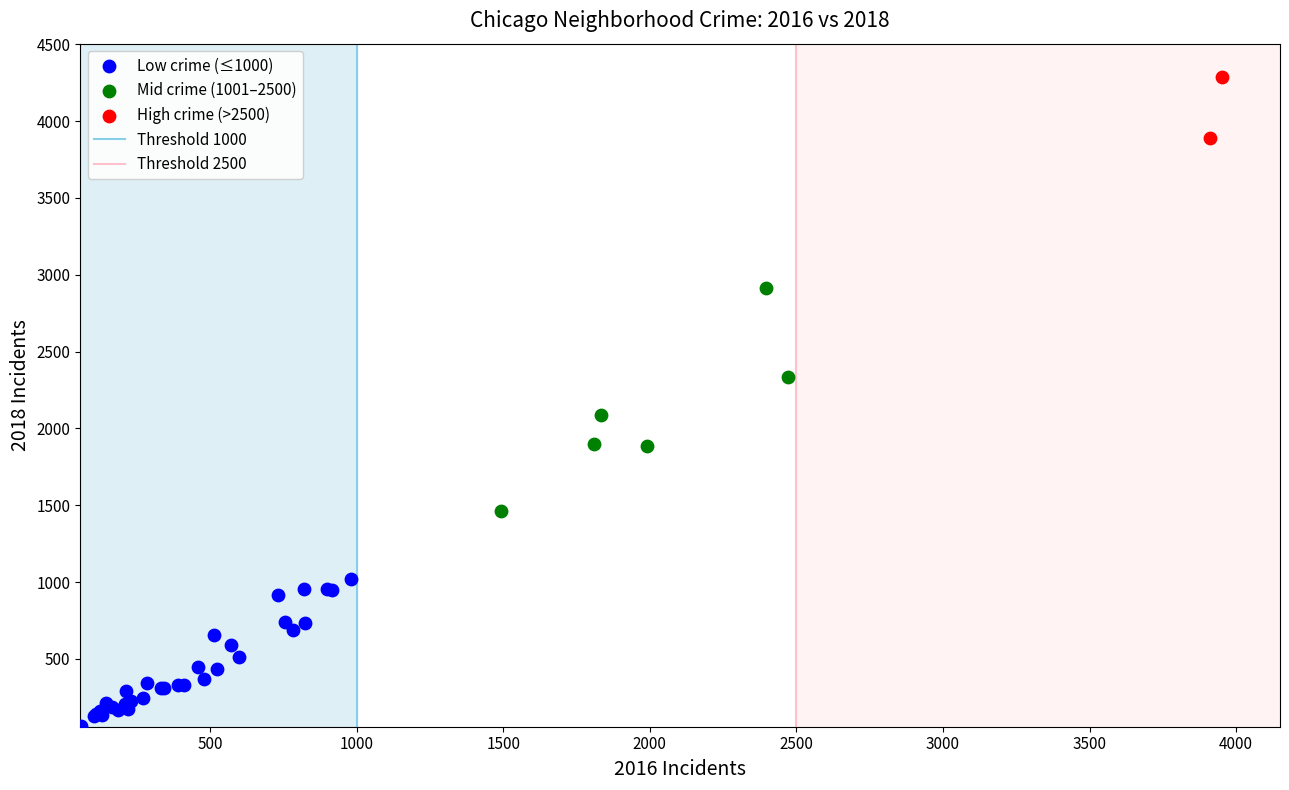

Which series reaches the maximum Y coordinate?

High crime (>2500)